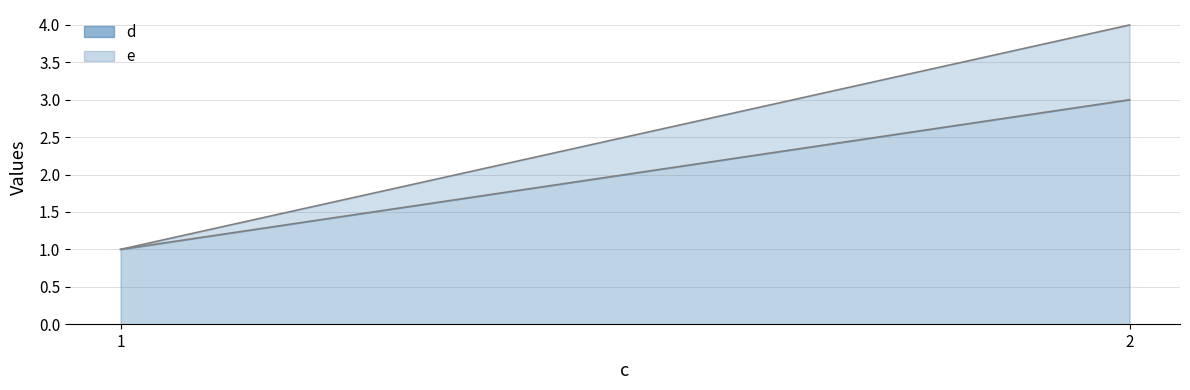

Which series changed the most between 2 and 2?

d